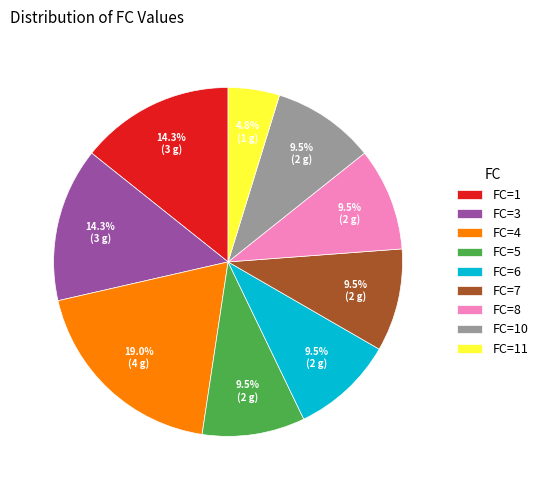

Which slice is the smallest?

FC=11